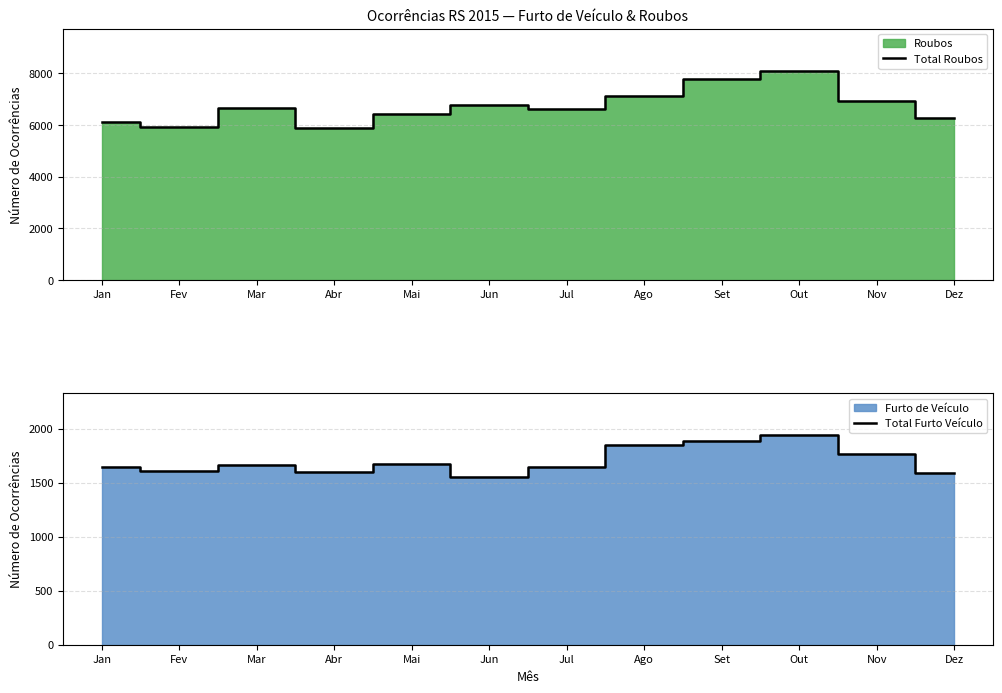

Reading left to right, list all the values displayed in this chart.

Total Roubos: Jan=6114	Fev=5923	Mar=6645	Abr=5876	Mai=6424	Jun=6778	Jul=6620	Ago=7125	Set=7764	Out=8106	Nov=6922	Dez=6291
Total Furto Veículo: Jan=1644	Fev=1611	Mar=1661	Abr=1603	Mai=1670	Jun=1557	Jul=1650	Ago=1846	Set=1883	Out=1940	Nov=1767	Dez=1588